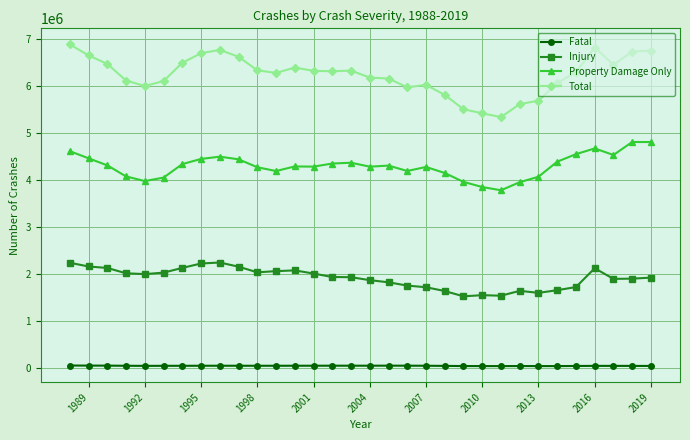

True or false: Fatal and Total cross at least once.

False